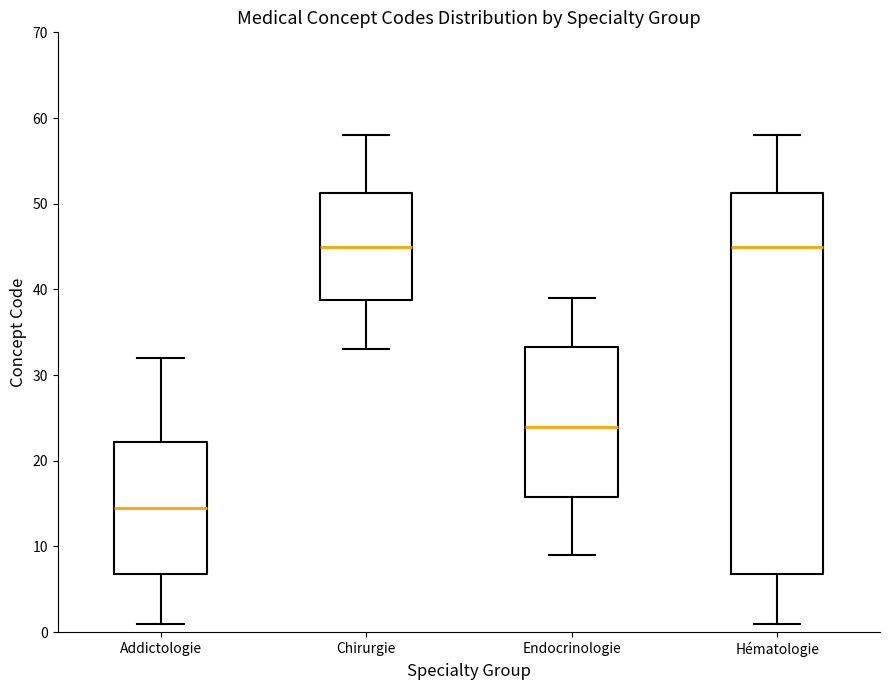

Where is the upper edge of the box for Chirurgie on the y-axis? The values are not printed on the chart, so give them approximately, as read against the axis.

51